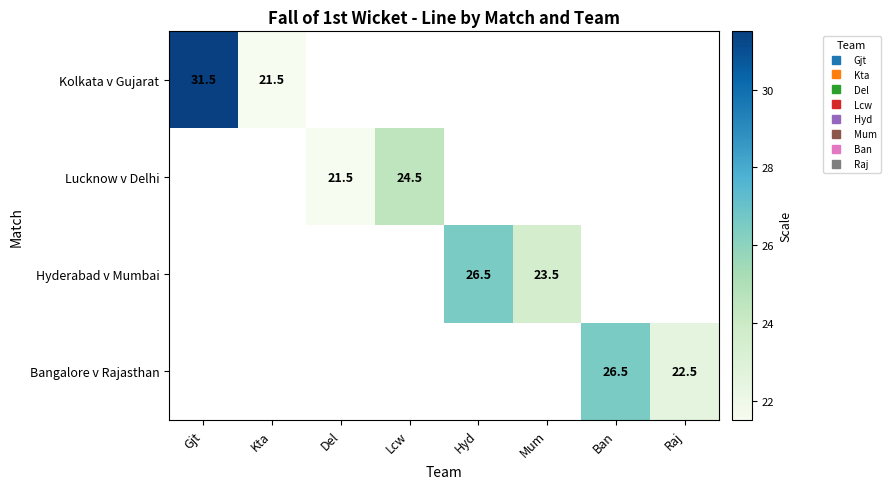

Count the number of data series in this chart.

4